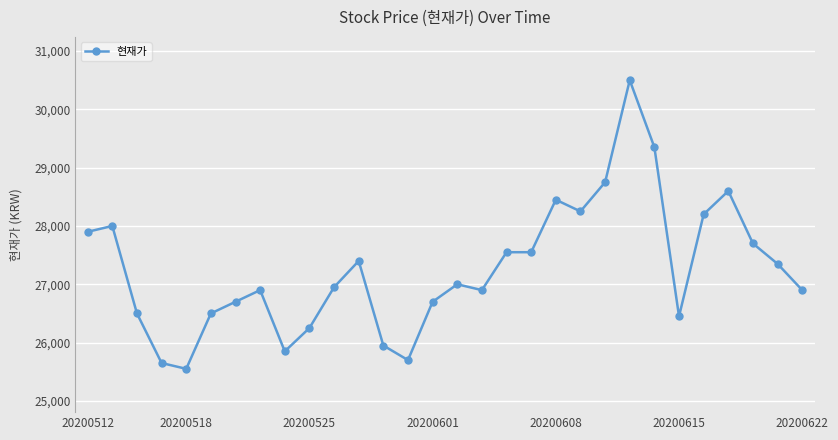

Reading right to left, transcribe all the data shown in this chart.

26900	27350	27700	28600	28200	26450	29350	30500	28750	28250	28450	27550	27550	26900	27000	26700	25700	25950	27400	26950	26250	25850	26900	26700	26500	25550	25650	26500	28000	27900